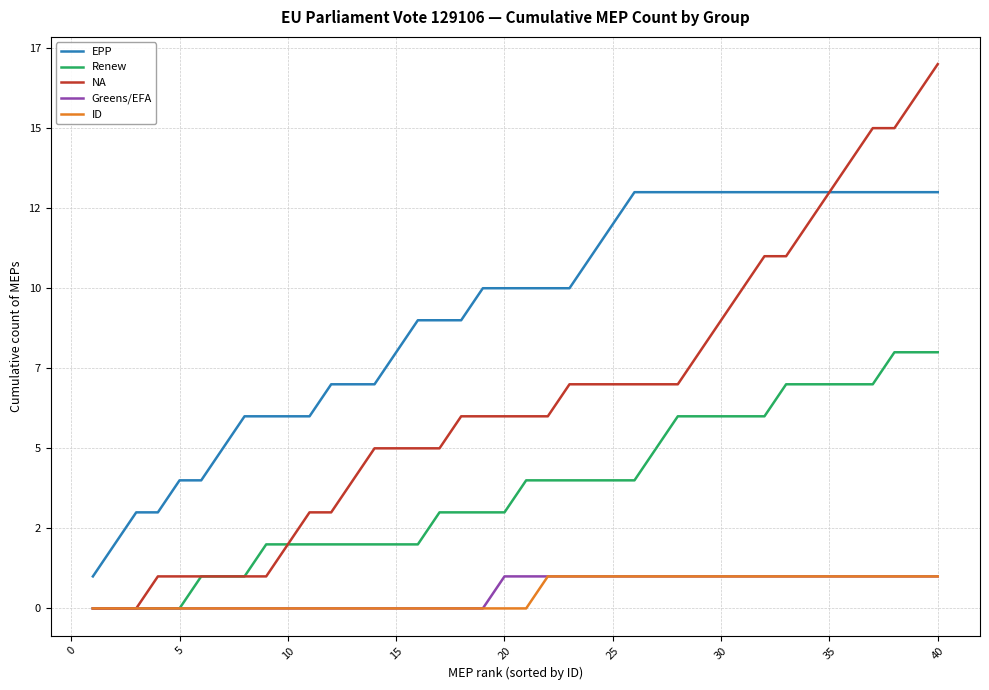

Does the chart have visible grid lines?

Yes